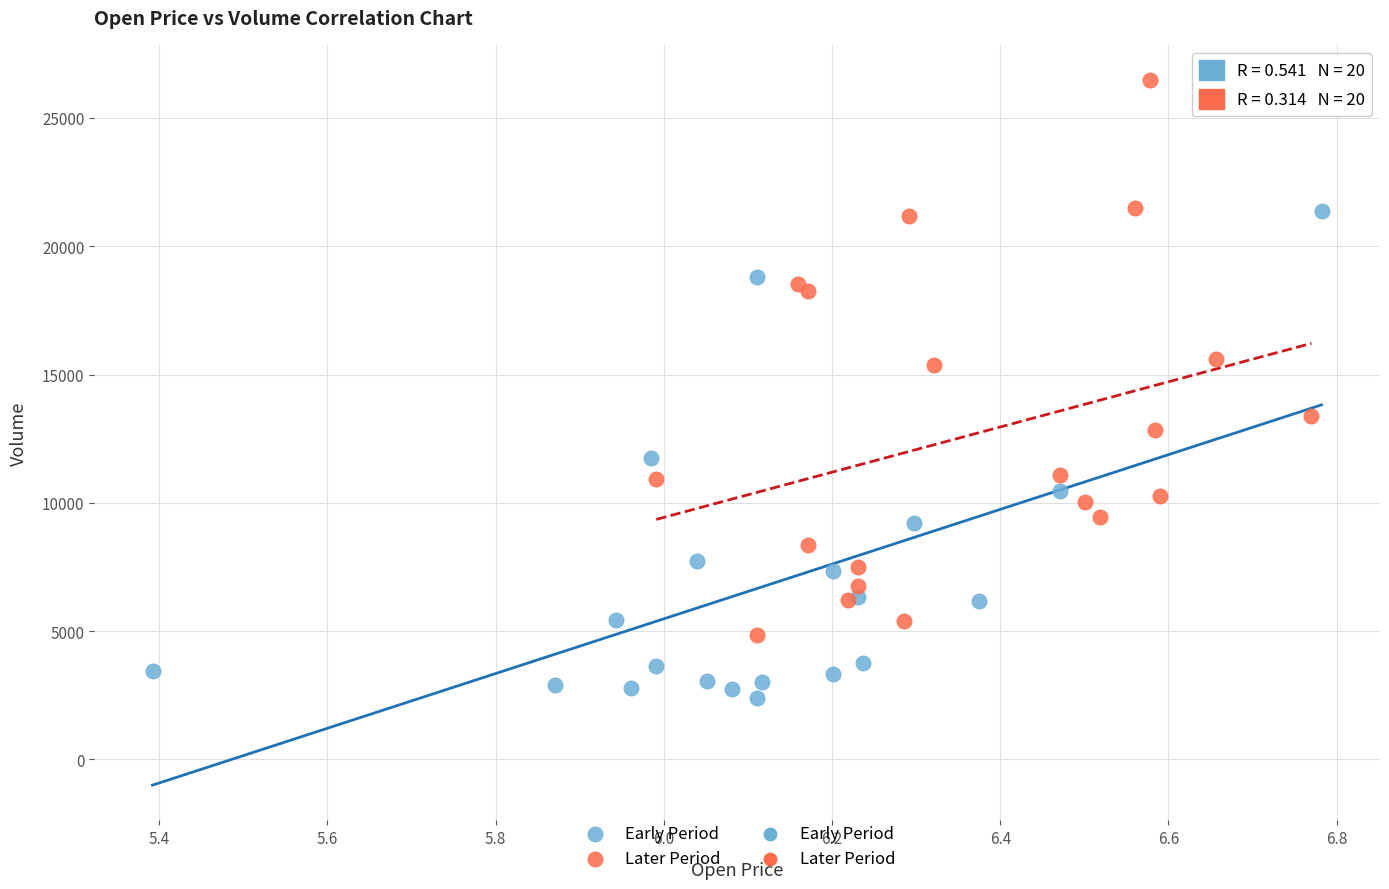

Which series has the largest Y range (max minus min)?

Later Period